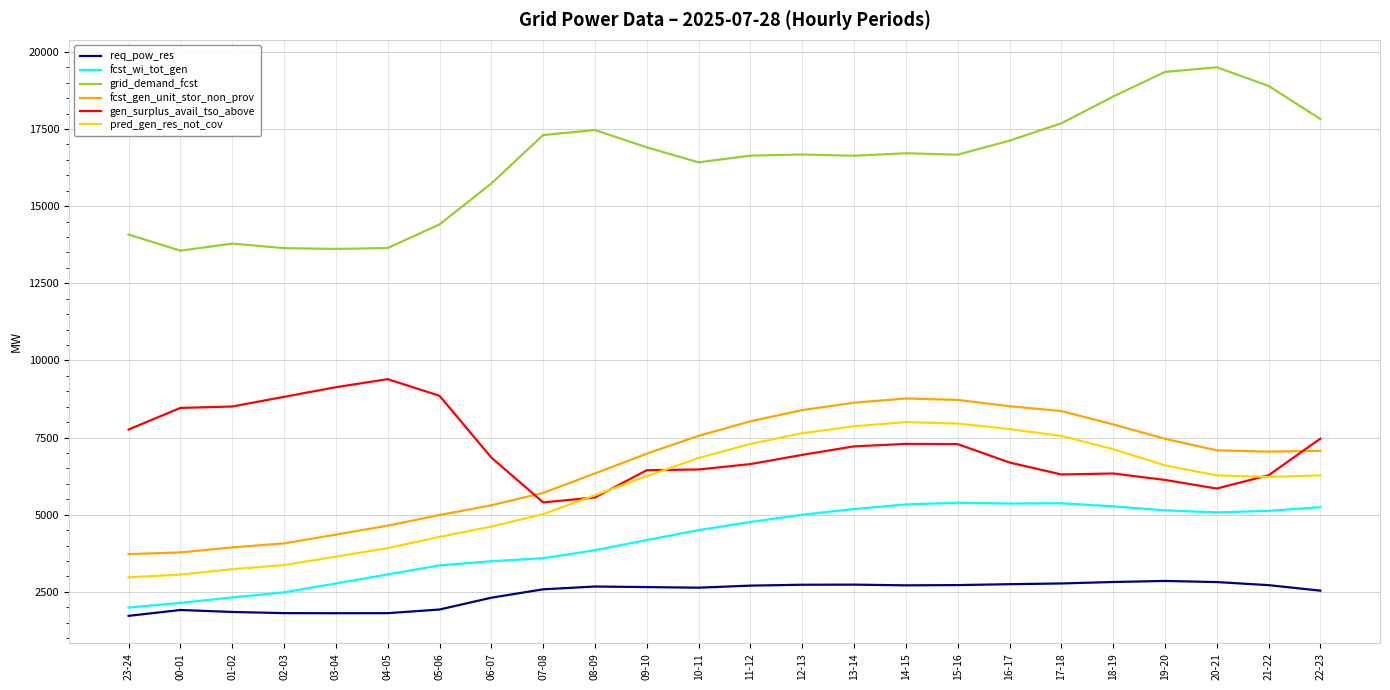

In fcst_gen_unit_stor_non_prov, how many points are lower than both neighbors (excluding endpoints)?

1